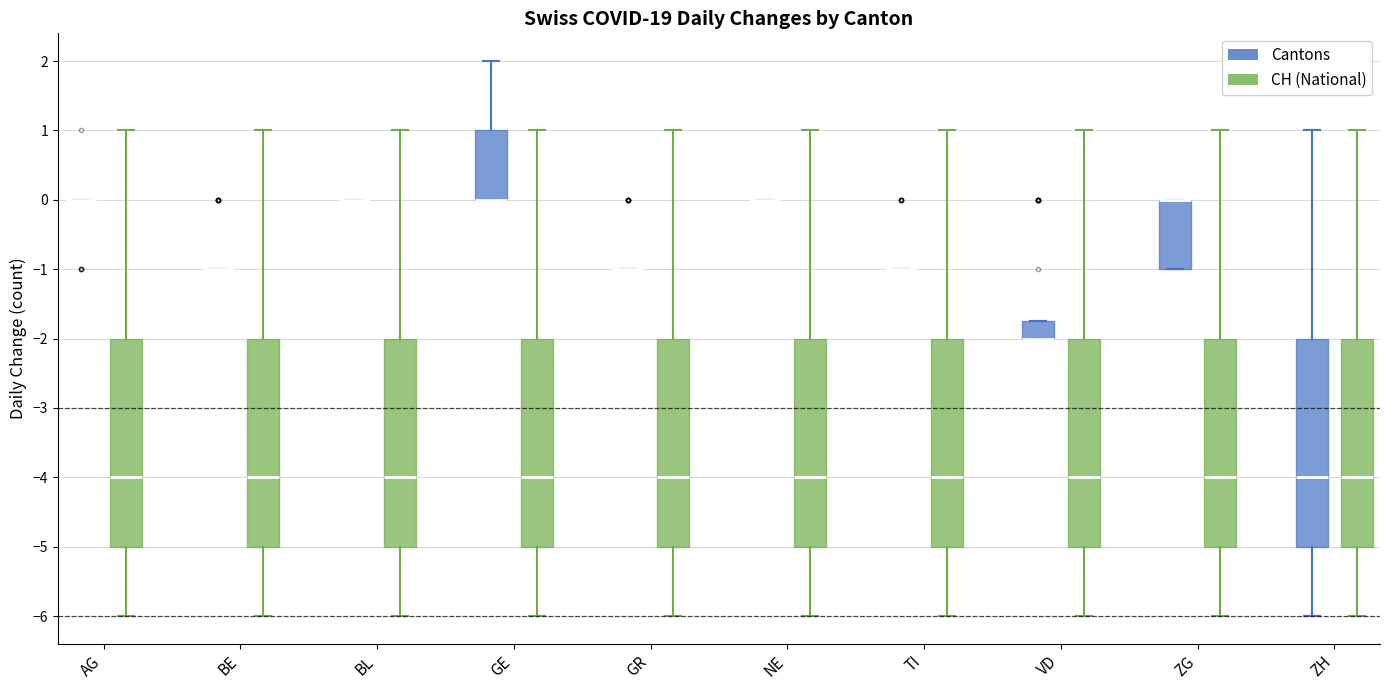

Reading left to right, transcribe this box plot: for each box, give where its median line is, the range the box spans, and where its two whiskers end, as read against the y-axis. The values are not printed on the chart, so give them approximately, as read against the axis.

AG (Cantons): box collapsed to a line at 0.0, whiskers 0.0 to 0.0
AG (CH (National)): median -4.0, box -5.0 to -2.0, whiskers -6.0 to 1.0
BE (Cantons): box collapsed to a line at -1.0, whiskers -1.0 to -1.0
BE (CH (National)): median -4.0, box -5.0 to -2.0, whiskers -6.0 to 1.0
BL (Cantons): box collapsed to a line at 0.0, whiskers 0.0 to 0.0
BL (CH (National)): median -4.0, box -5.0 to -2.0, whiskers -6.0 to 1.0
GE (Cantons): median 0.0 (drawn on the box's lower edge), box 0.0 to 1.0, whiskers 0.0 to 2.0
GE (CH (National)): median -4.0, box -5.0 to -2.0, whiskers -6.0 to 1.0
GR (Cantons): box collapsed to a line at -1.0, whiskers -1.0 to -1.0
GR (CH (National)): median -4.0, box -5.0 to -2.0, whiskers -6.0 to 1.0
NE (Cantons): box collapsed to a line at 0.0, whiskers 0.0 to 0.0
NE (CH (National)): median -4.0, box -5.0 to -2.0, whiskers -6.0 to 1.0
TI (Cantons): box collapsed to a line at -1.0, whiskers -1.0 to -1.0
TI (CH (National)): median -4.0, box -5.0 to -2.0, whiskers -6.0 to 1.0
VD (Cantons): median -2.0 (drawn on the box's lower edge), box -2.0 to -1.7, whiskers -2.0 to -1.7
VD (CH (National)): median -4.0, box -5.0 to -2.0, whiskers -6.0 to 1.0
ZG (Cantons): median 0.0 (drawn on the box's upper edge), box -1.0 to 0.0, whiskers -1.0 to 0.0
ZG (CH (National)): median -4.0, box -5.0 to -2.0, whiskers -6.0 to 1.0
ZH (Cantons): median -4.0, box -5.0 to -2.0, whiskers -6.0 to 1.0
ZH (CH (National)): median -4.0, box -5.0 to -2.0, whiskers -6.0 to 1.0